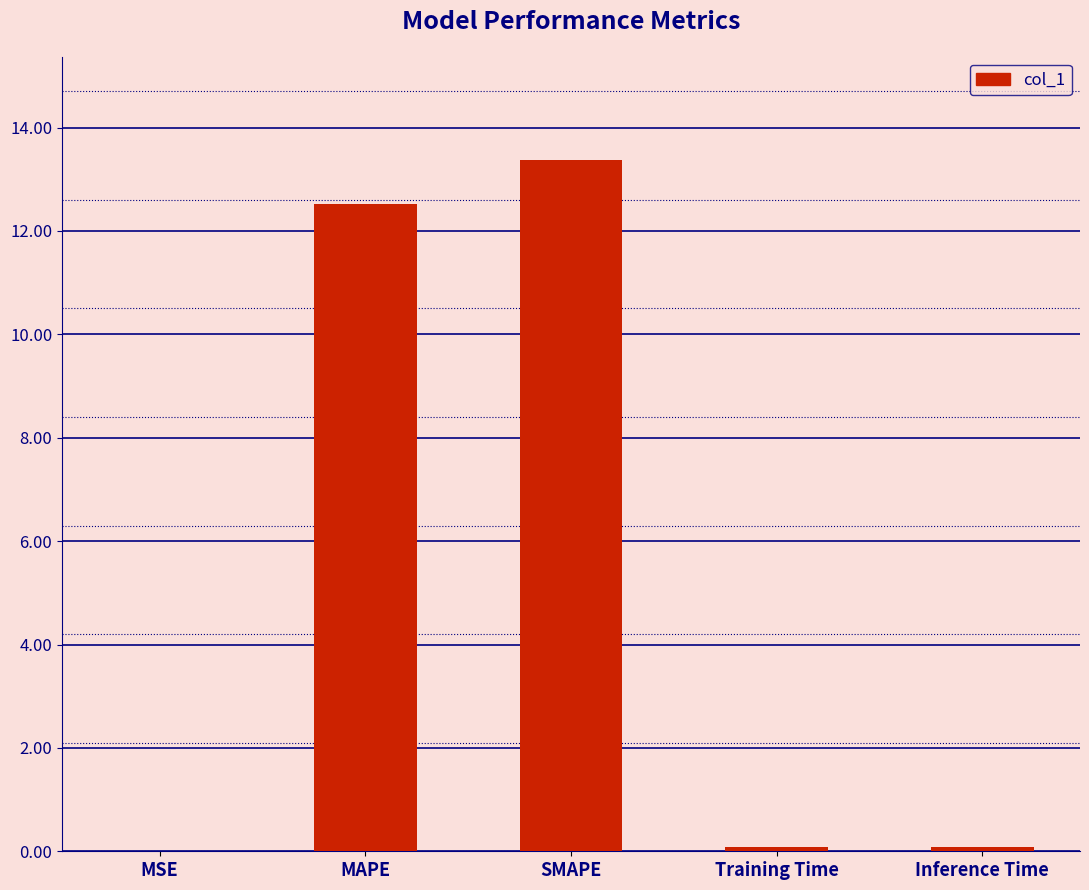

What is the sum of all values?

26.1